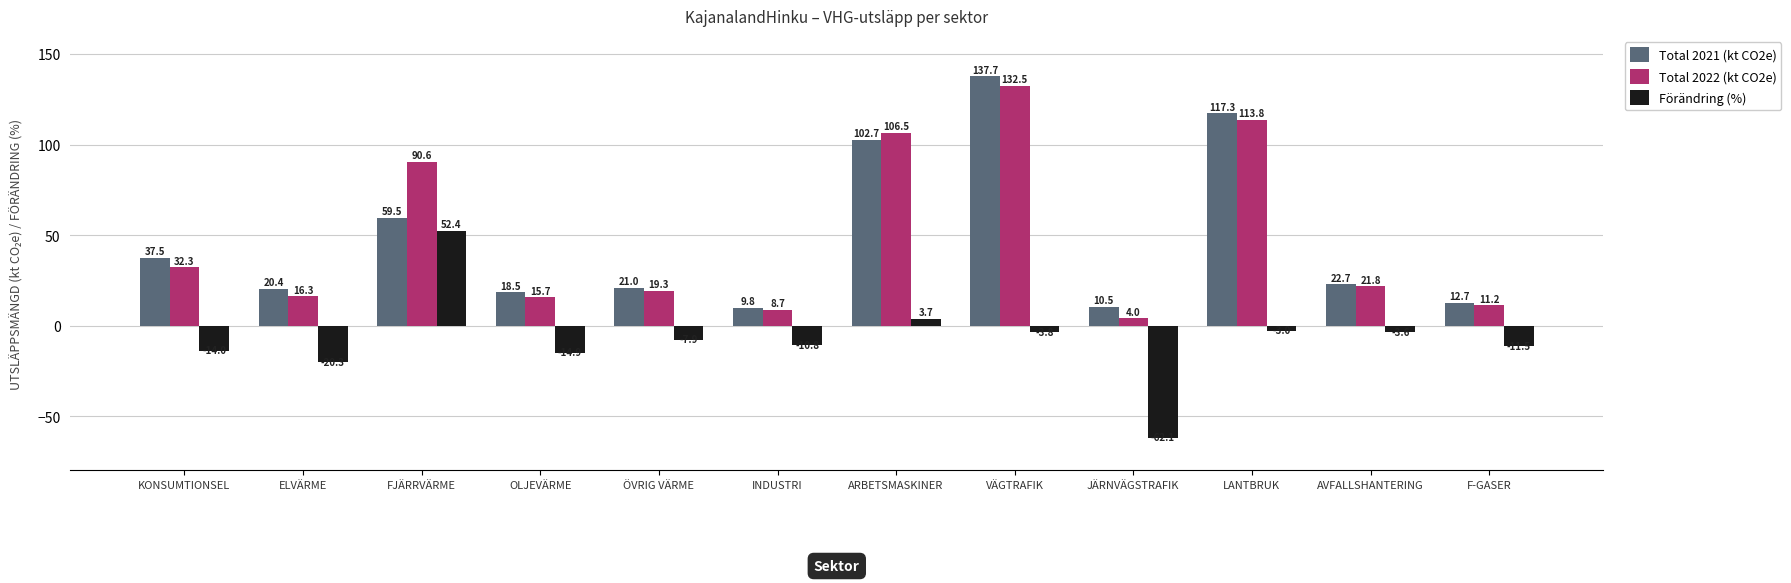

What is the difference between the highest and lowest values at ÖVRIG VÄRME?

28.9